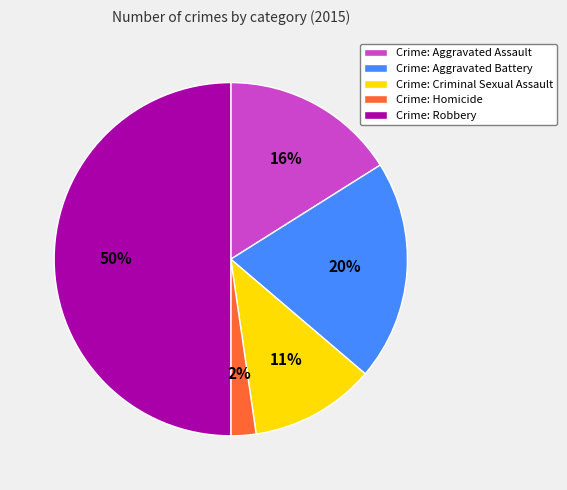

Which category has the smallest portion of the pie?

Crime: Homicide